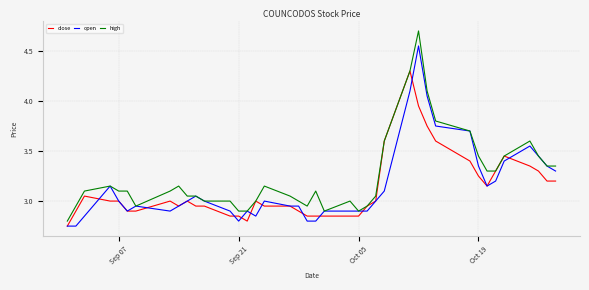

Is this an area chart (filled region under the line)?

No